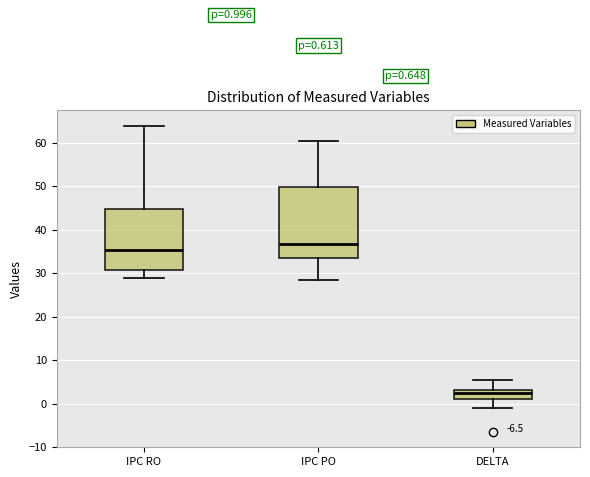

Which box's median line is the lowest?

DELTA